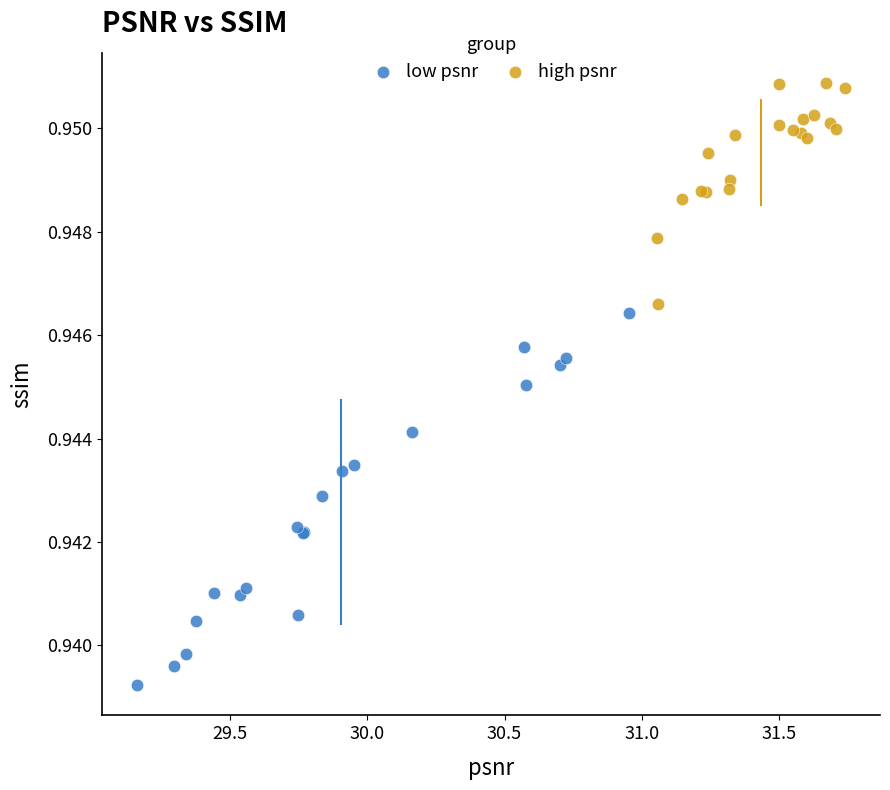

Which series has the widest spread of Y values?

low psnr